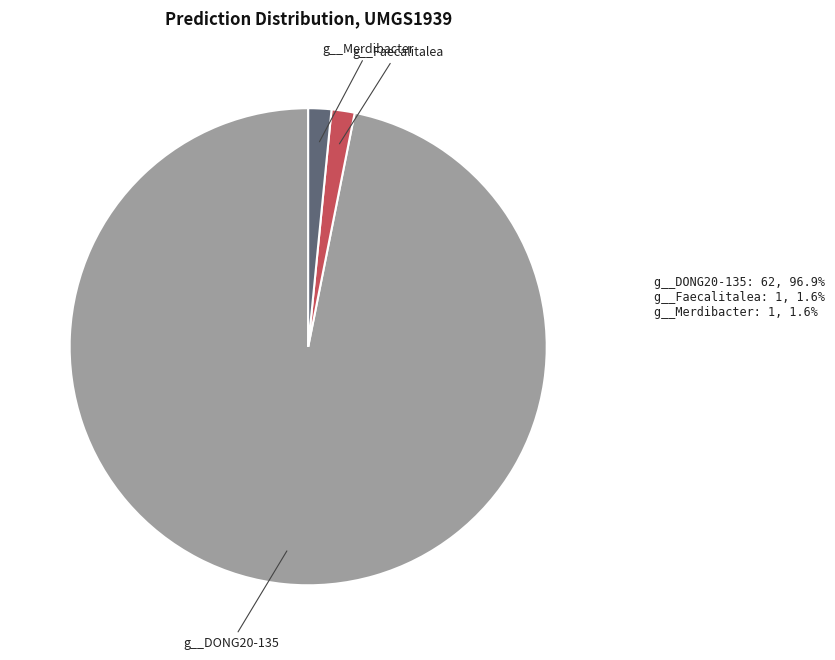

Is the sum of g__DONG20-135 and g__Faecalitalea greater than half?

Yes